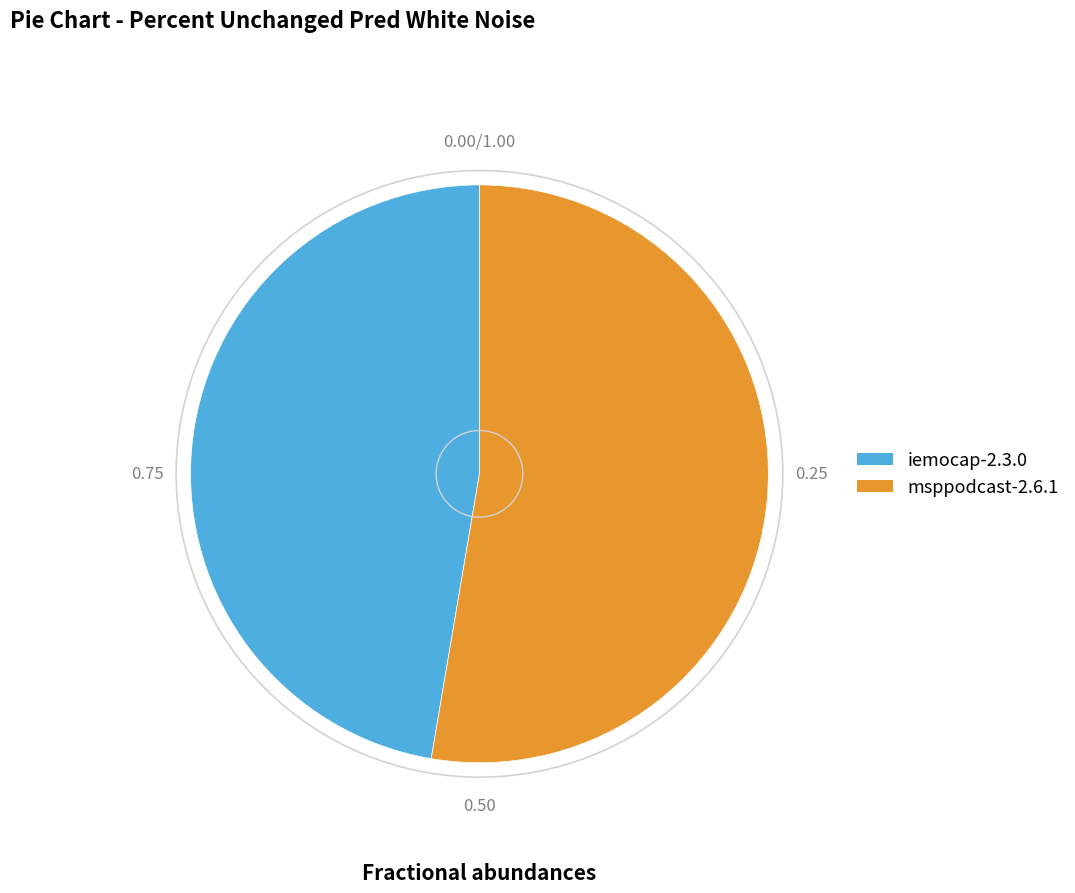

Which slice is the smallest?

iemocap-2.3.0